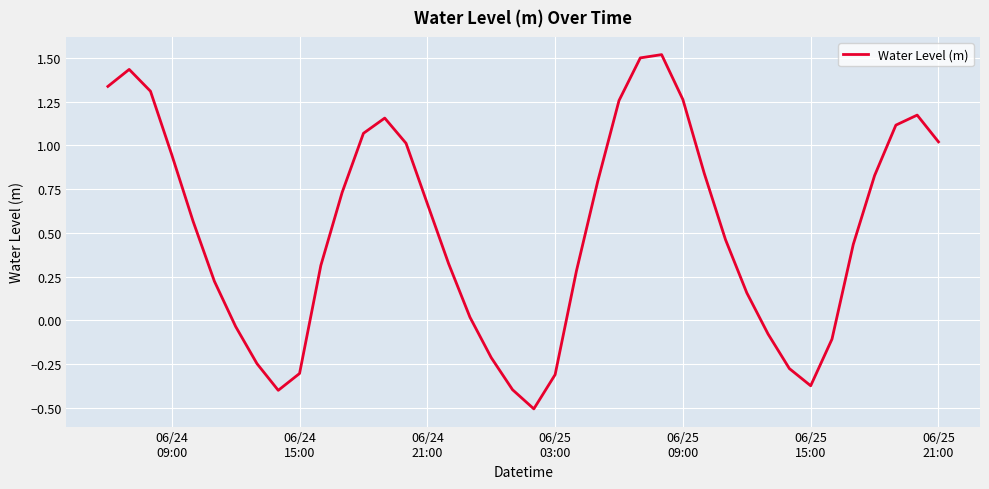

What is the minimum value shown in the chart?

-0.5